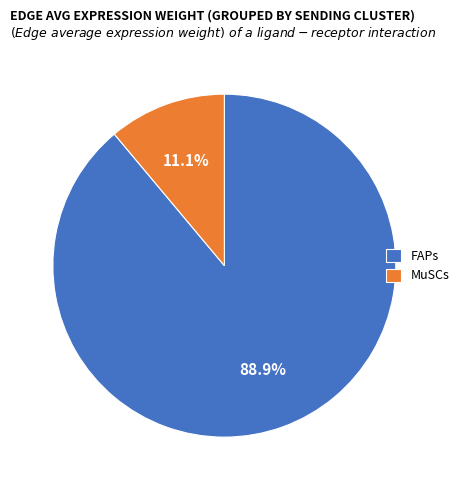

To the nearest percent, what percentage of the pie is FAPs?

89%